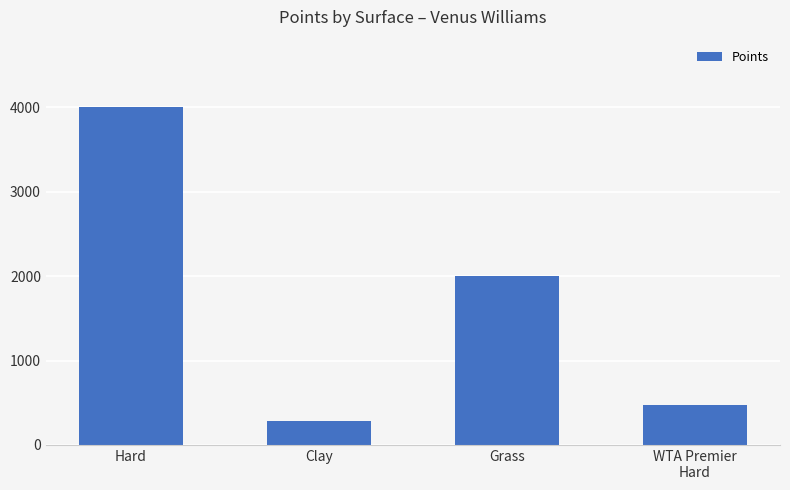

List the labels in order of value, largest first.

Hard, Grass, WTA Premier
Hard, Clay